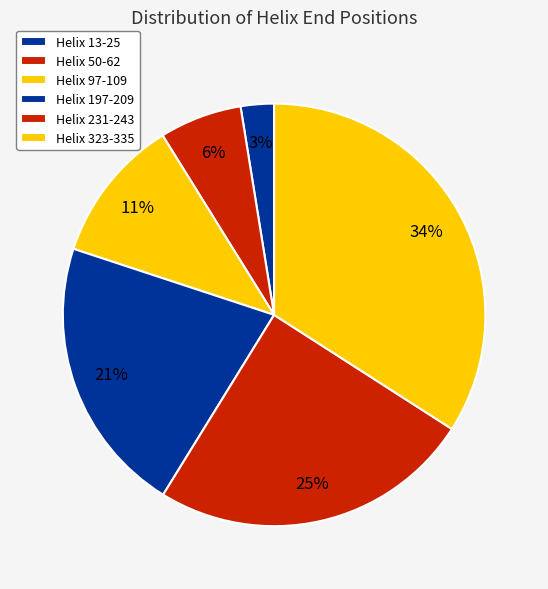

How many segments does this pie chart have?

6